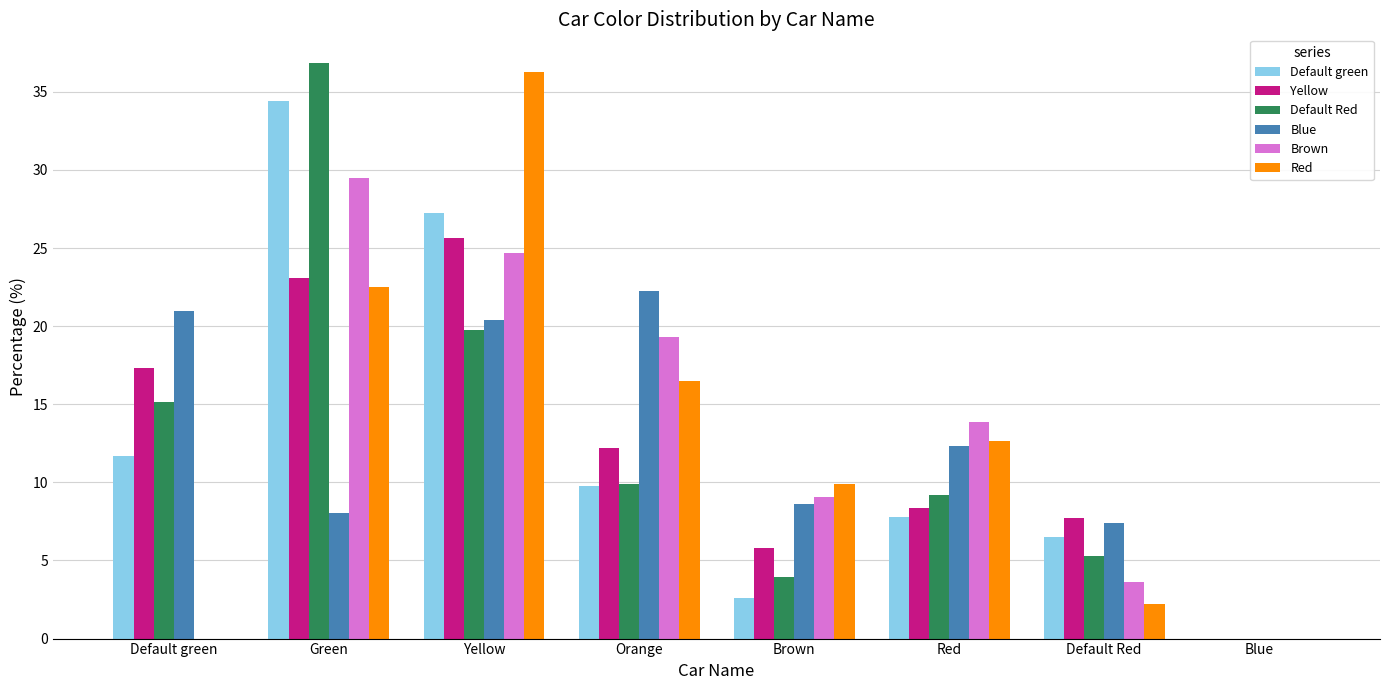

What is the sum of all Default Red values?

100.0